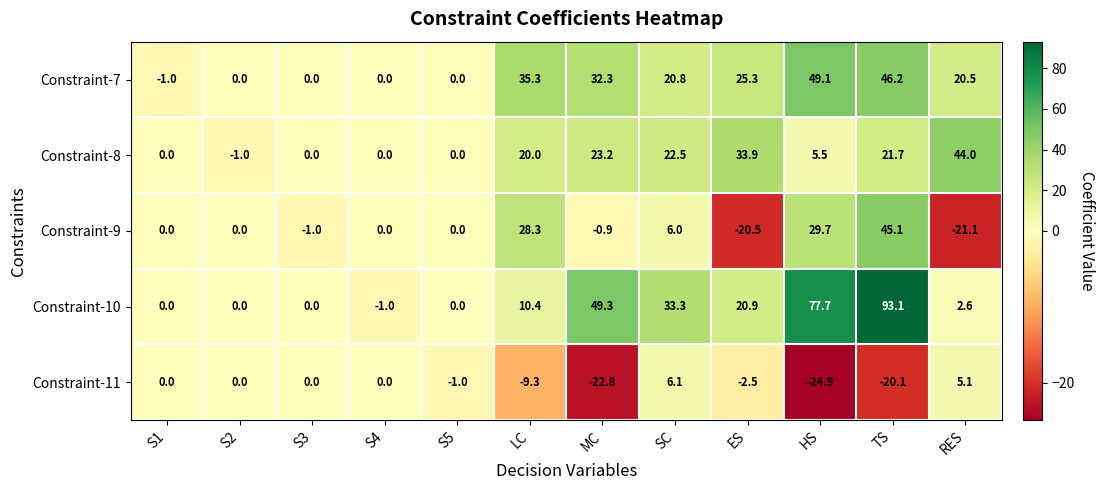

True or false: Constraint-10 has a value of 85.0 at MC.

False